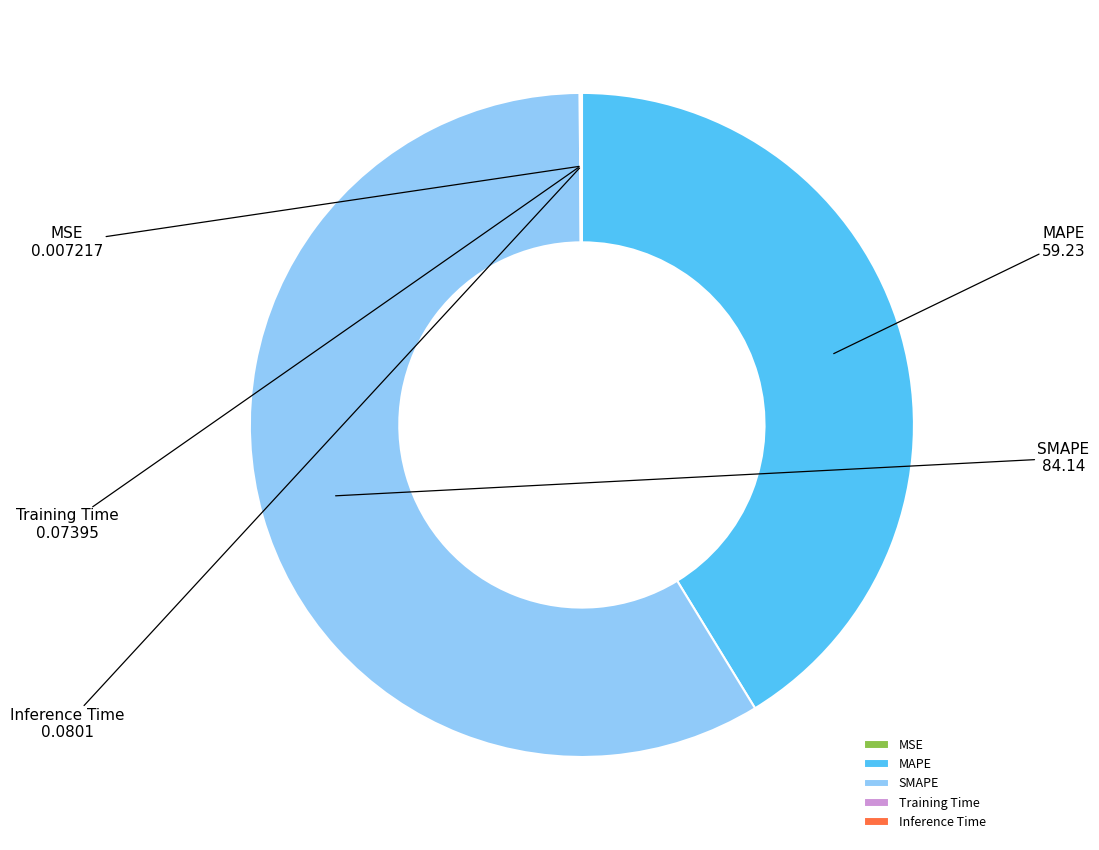

What is the largest slice in the pie chart?

SMAPE